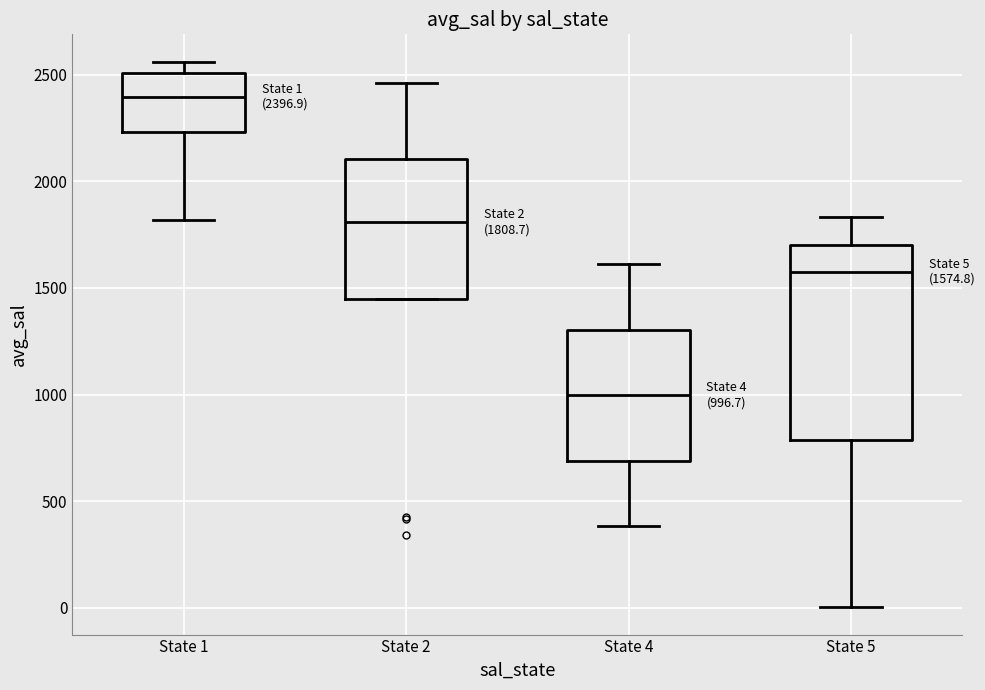

Which box's median line is the lowest?

State 4